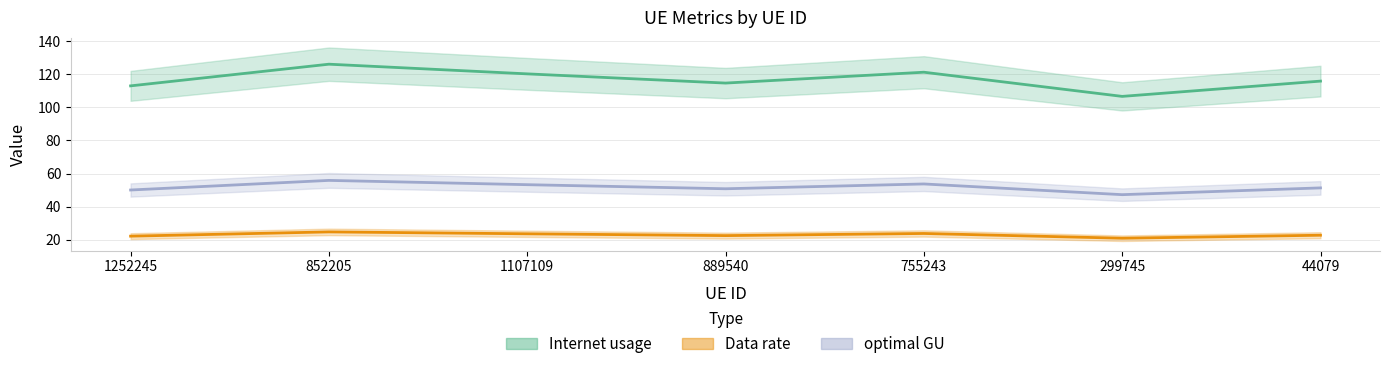

The value of Internet usage at 44079 is 158.8. True or false?

False